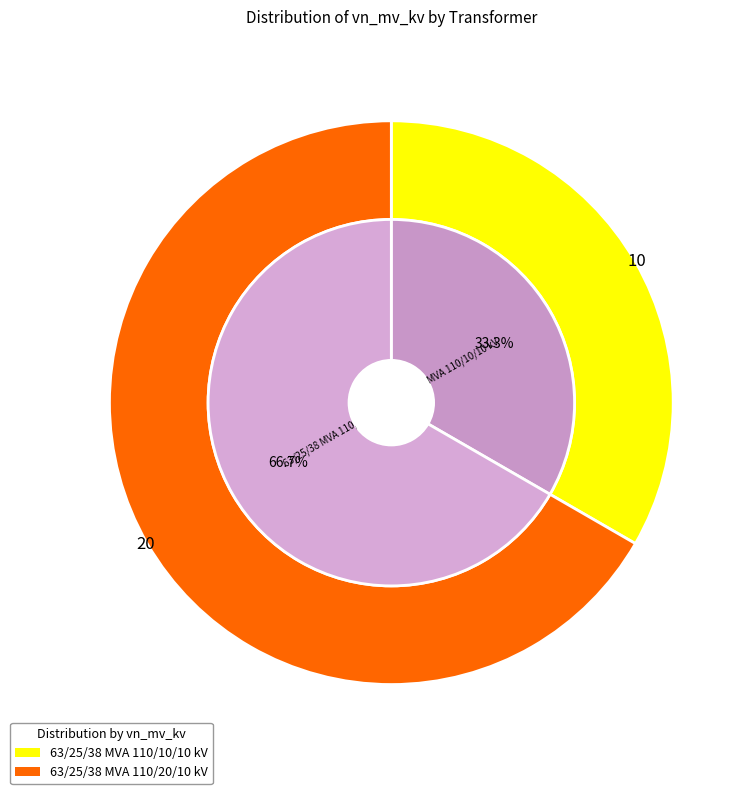

What percentage is the 63/25/38 MVA 110/20/10 kV slice, to the nearest percent?

67%